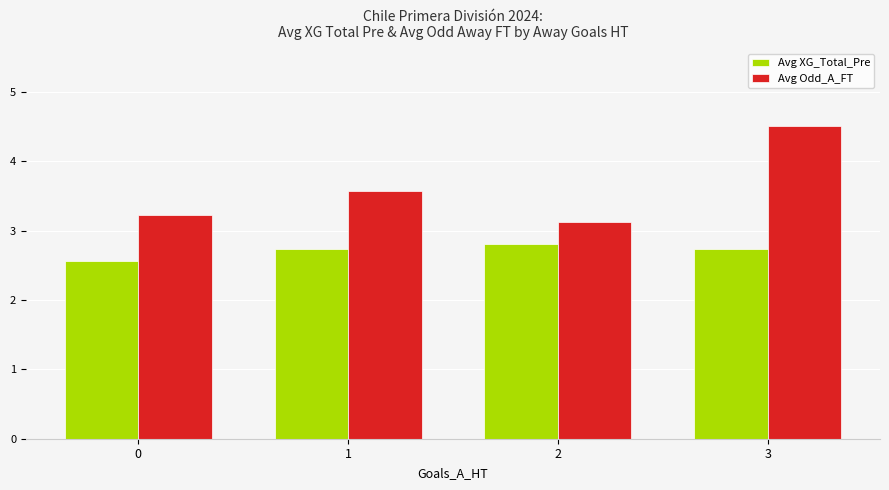

Reading left to right, list all the values displayed in this chart.

Avg XG_Total_Pre: 2.6	2.7	2.8	2.7
Avg Odd_A_FT: 3.2	3.6	3.1	4.5